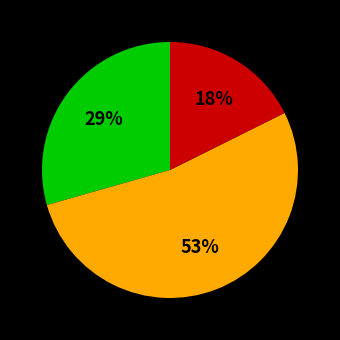

Does any single category account for the majority?

Yes